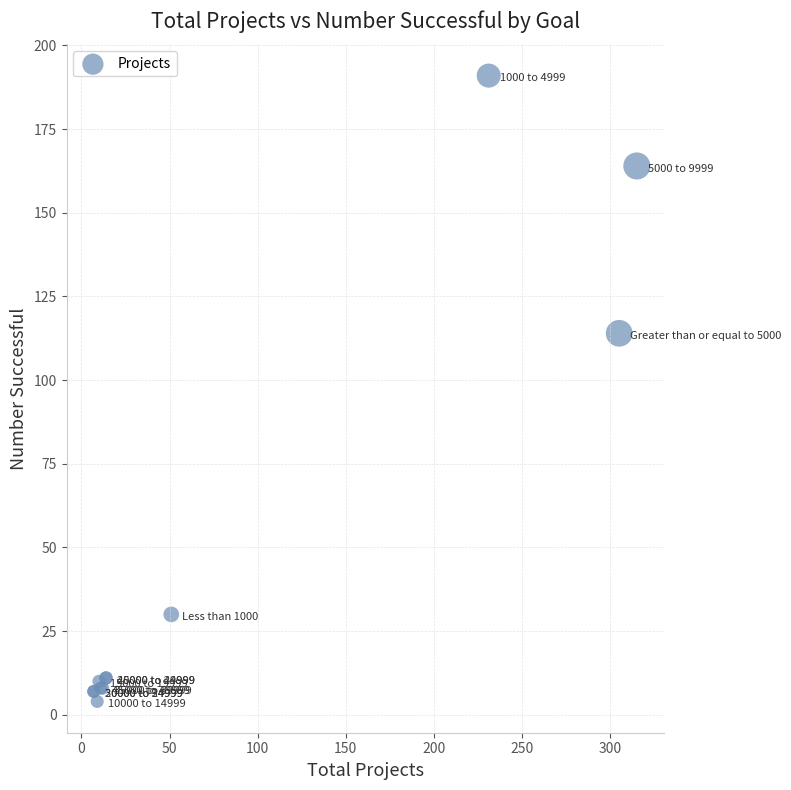

What Y value in the scatter plot is closest to 97?

114